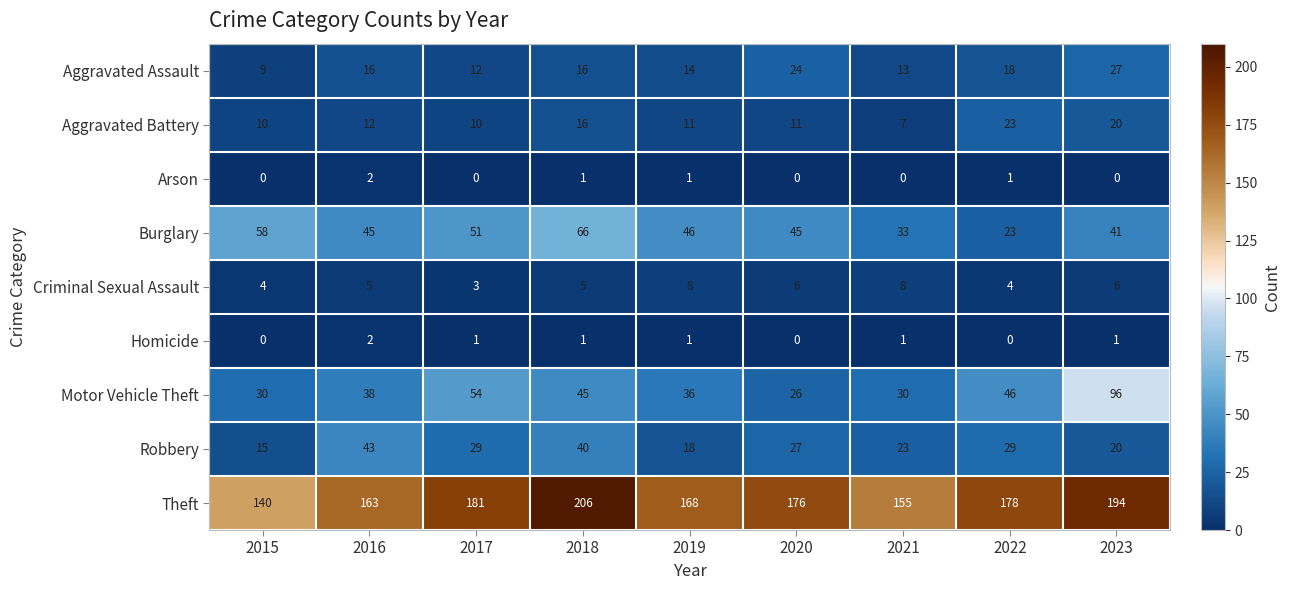

What is the average value of the Aggravated Assault series?

17